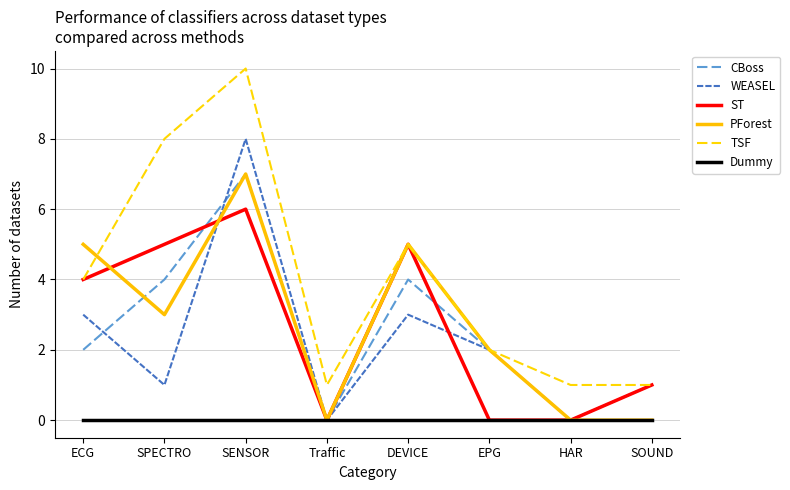

Does the chart have visible grid lines?

Yes